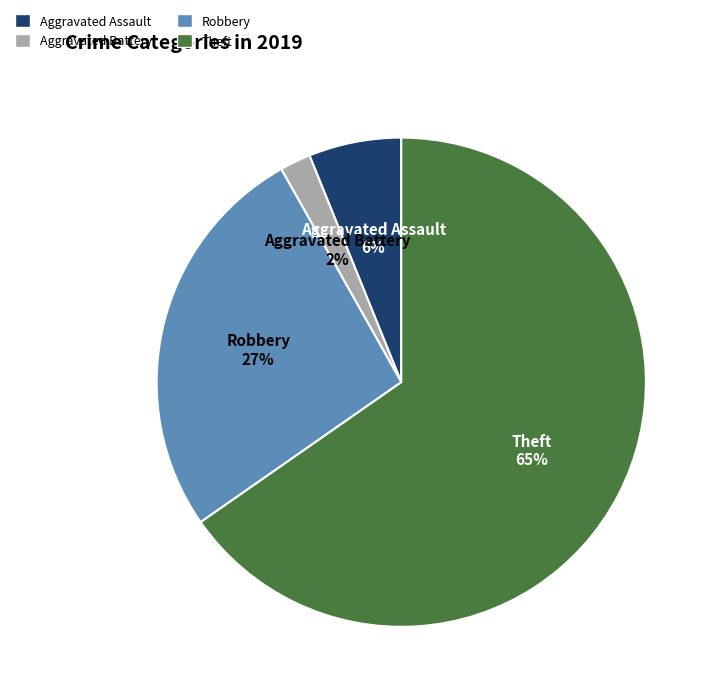

True or false: Aggravated Assault accounts for 11% of the total.

False